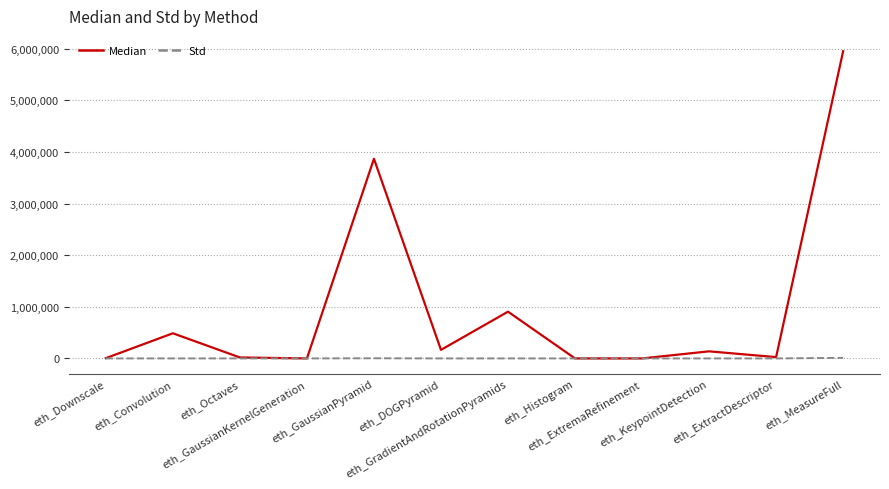

Which series has the largest total across all categories?

Median